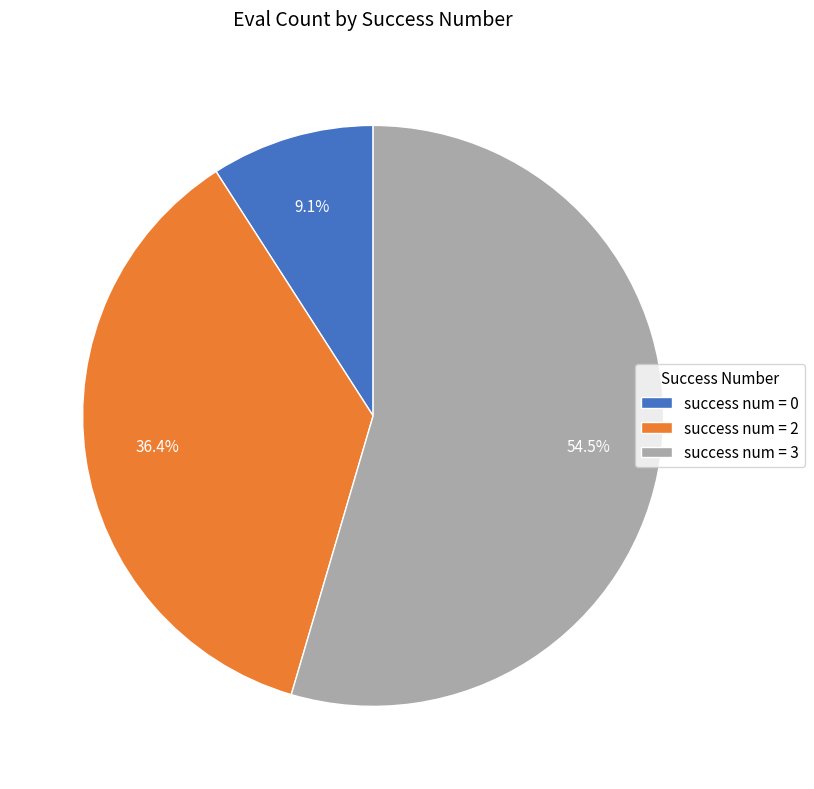

How many slices are in this pie chart?

3